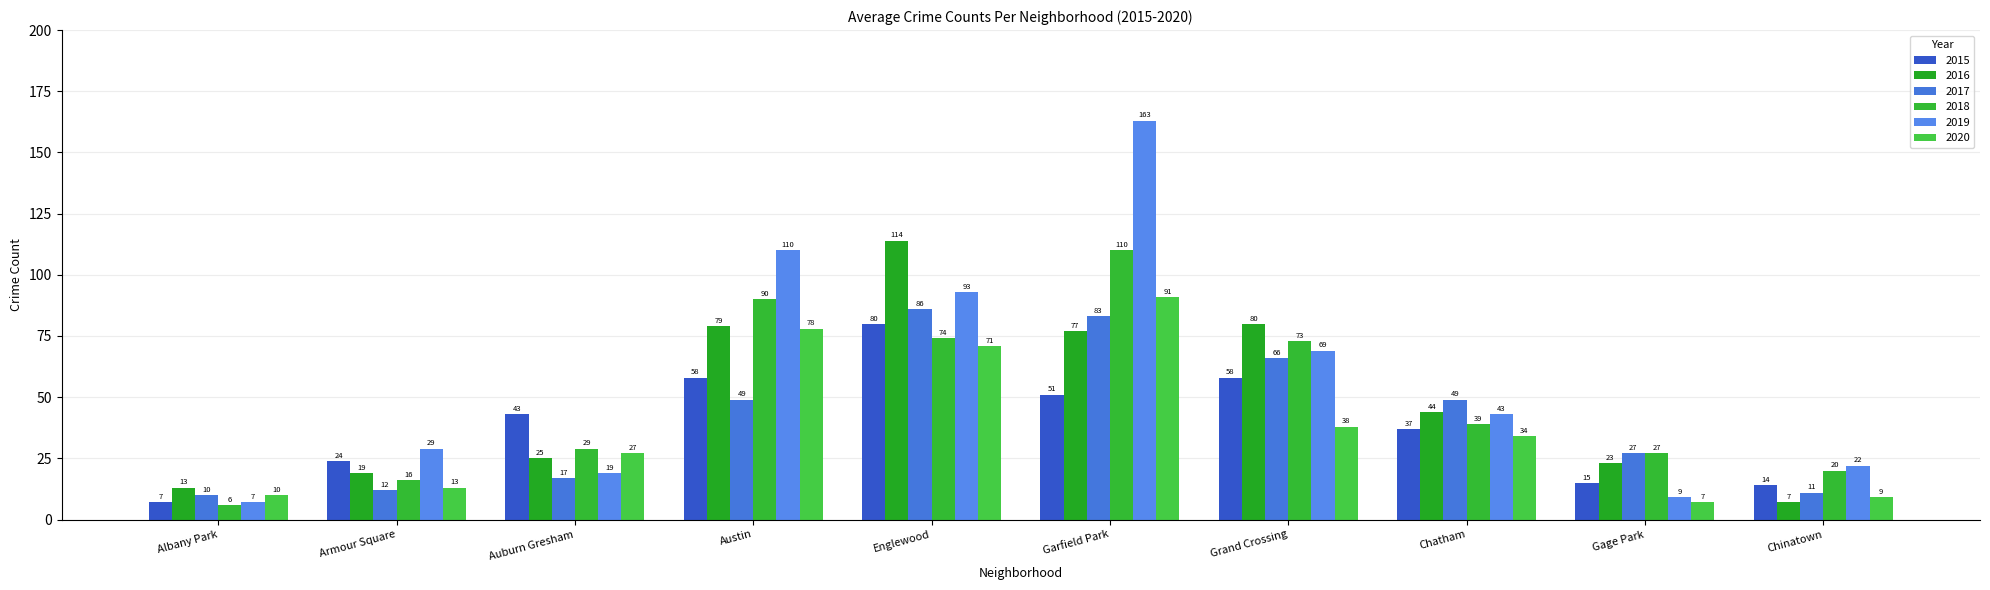

What position from the right is Austin?

7